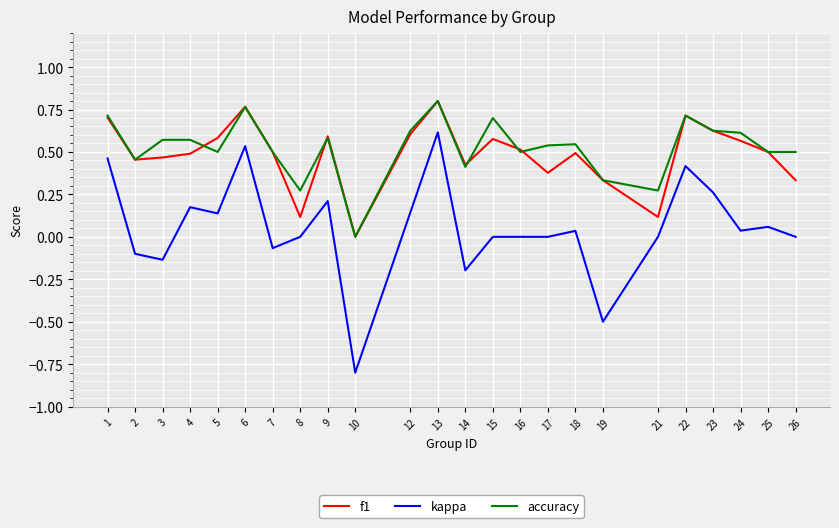

Is the value of f1 at 4 greater than the value of kappa at 21?

Yes